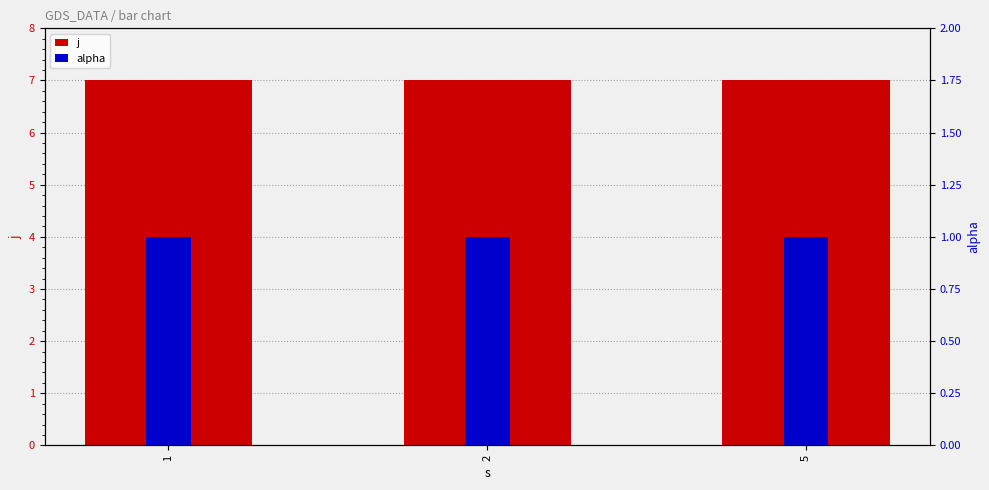

Reading left to right, transcribe all the data shown in this chart.

j: 7	7	7
alpha: 1	1	1